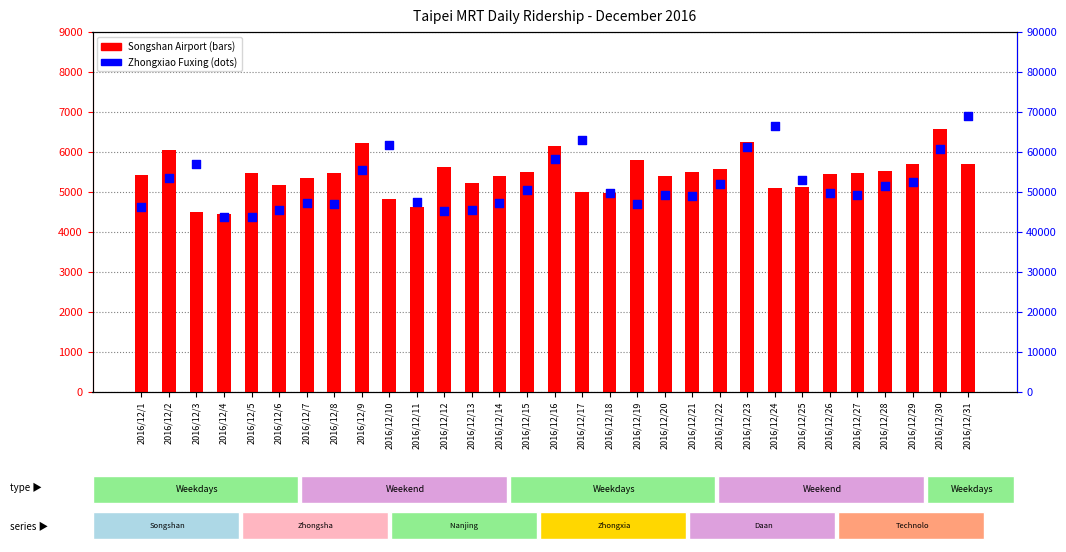

What is the total value across all series at 2016/12/13?

50787